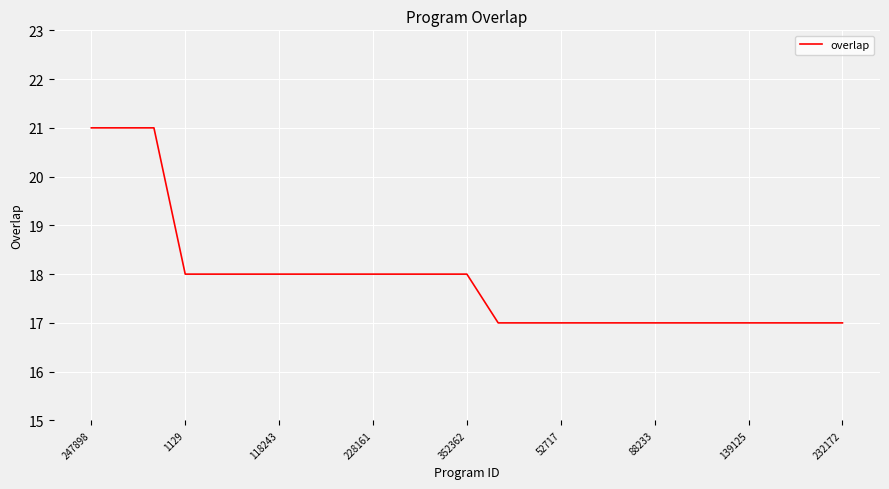

How many lines are shown in the chart?

1